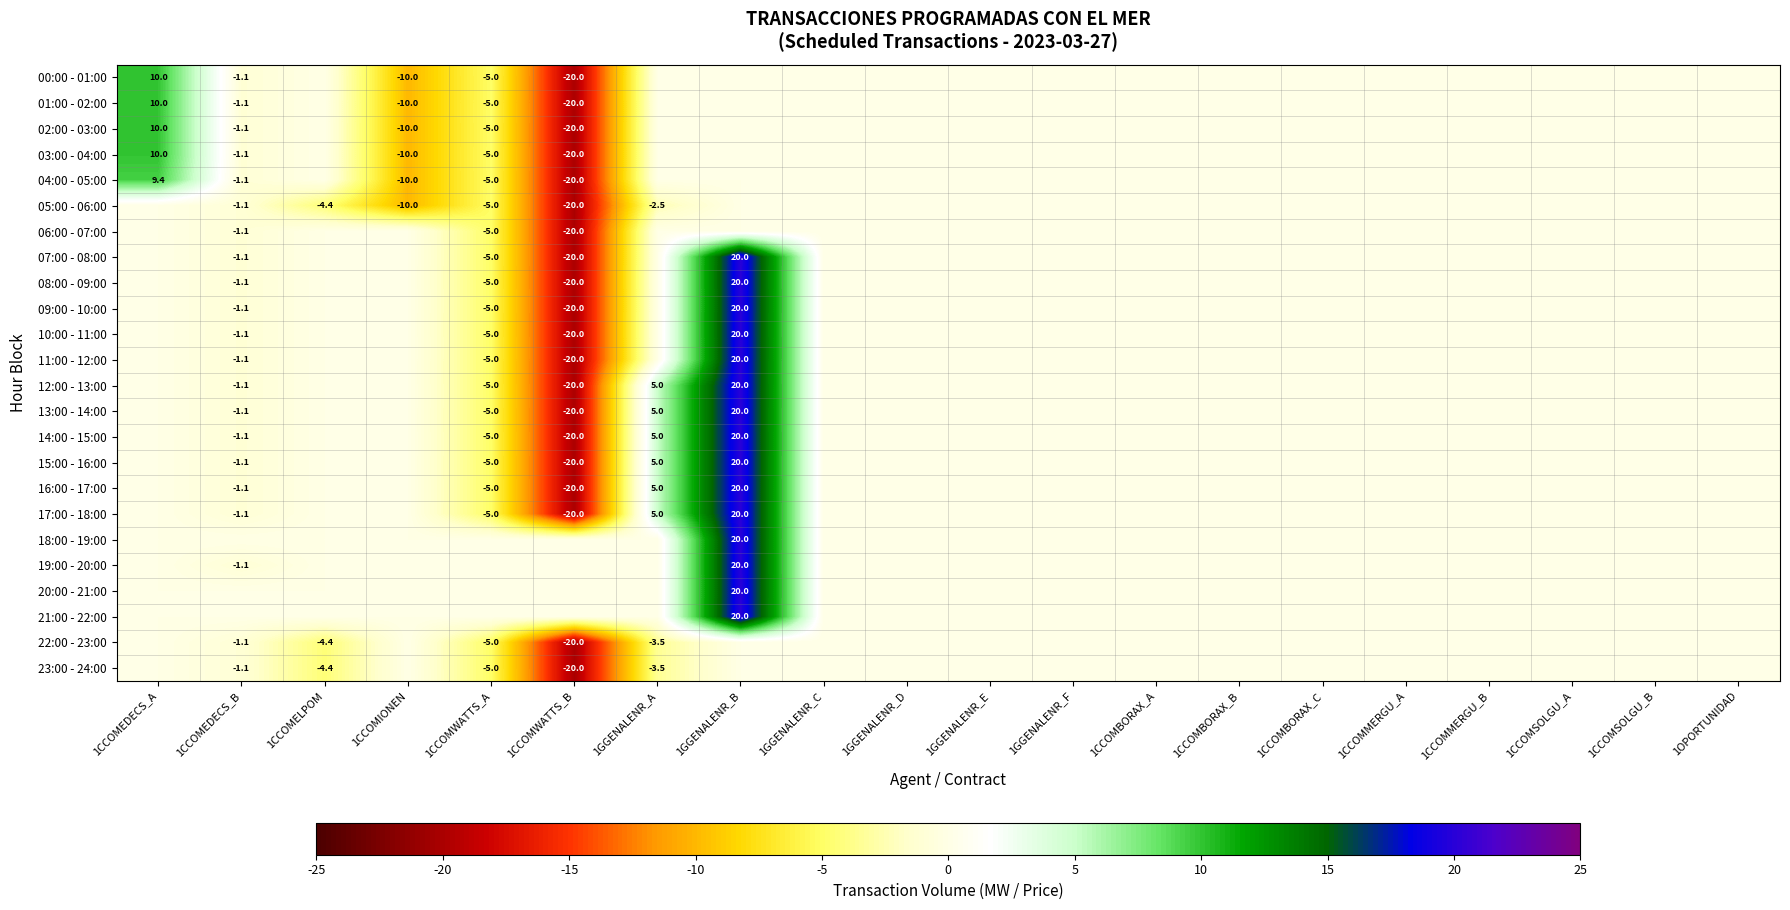

The 12:00 - 13:00 series shows -5.0 at 1CCOMWATTS_A. True or false?

True